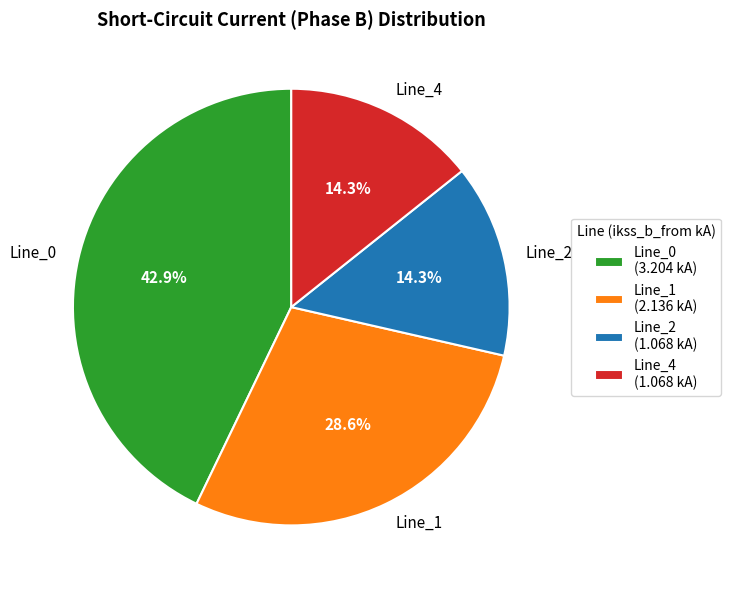

Which slice is the largest?

Line_0